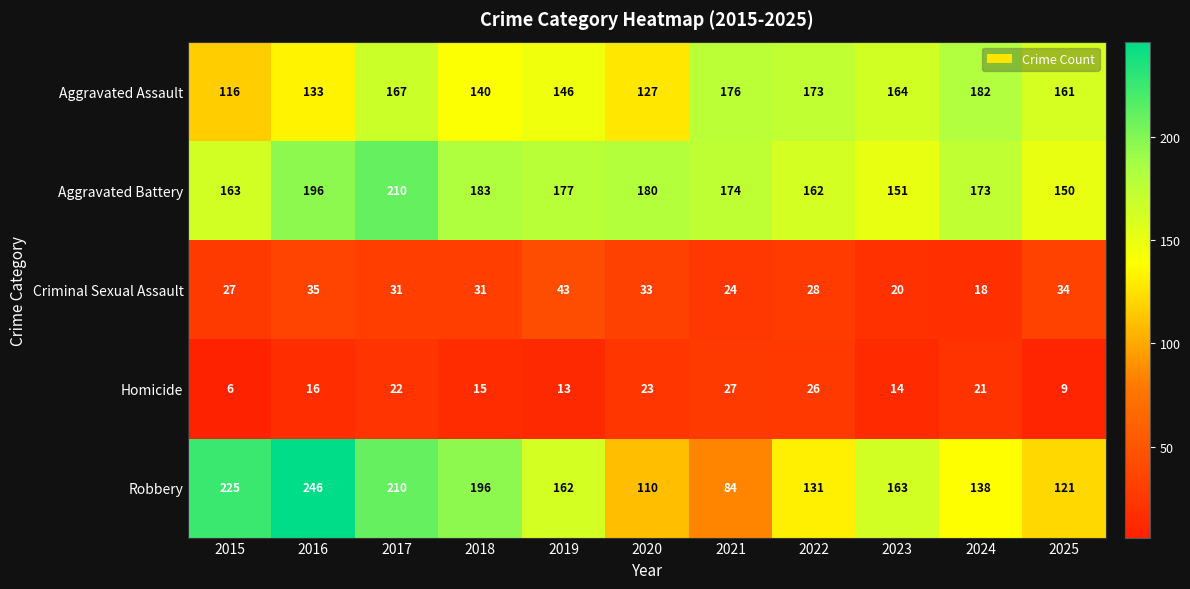

The value of Robbery at 2020 is 110. True or false?

True